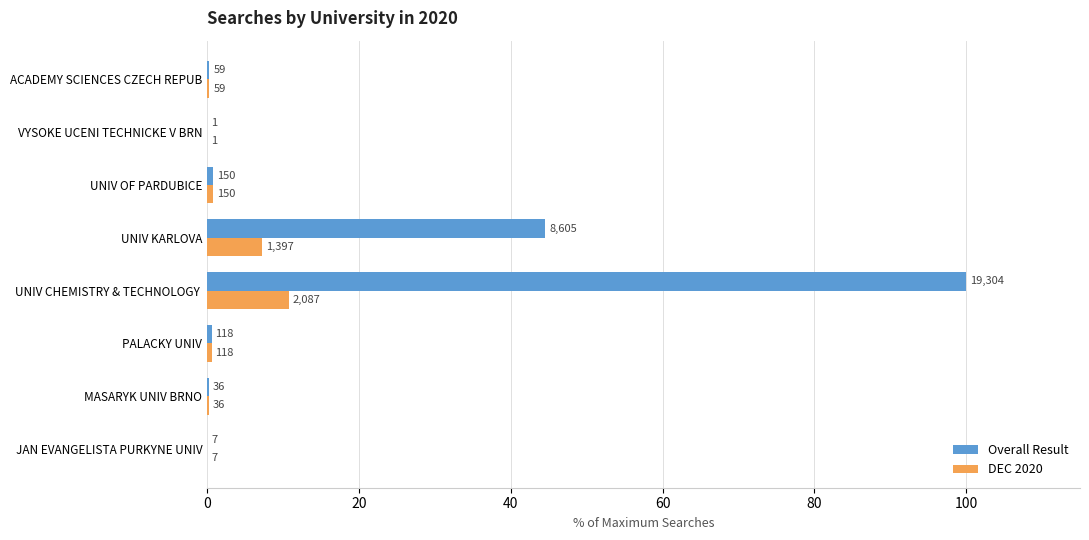

What position from the left is UNIV OF PARDUBICE?

6